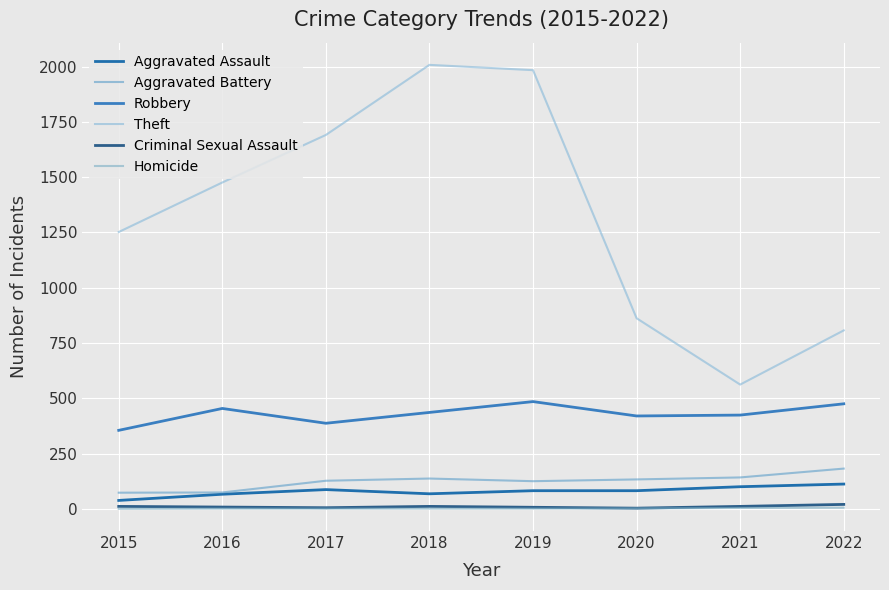

Which category has the highest value across all series?

2018